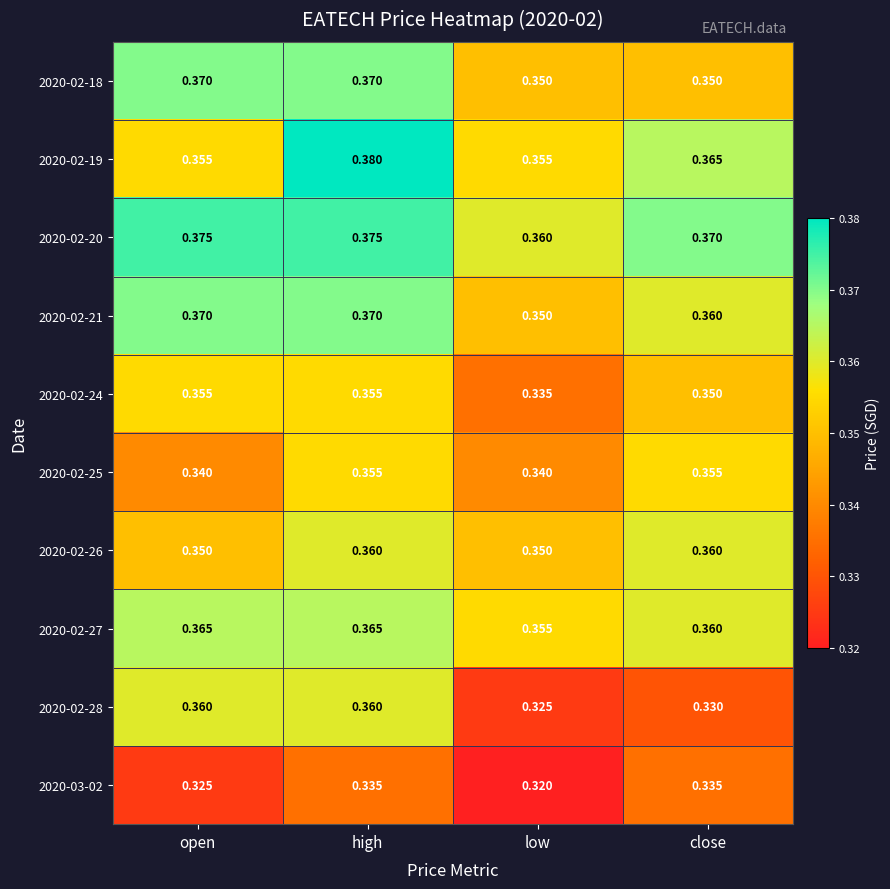

How many categories are shown in the chart?

4